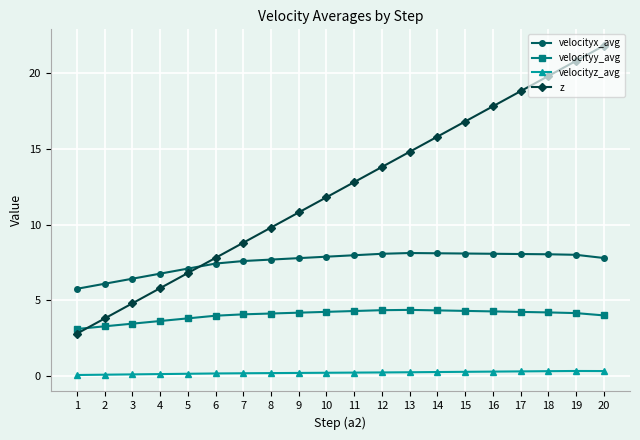

What are all the series names shown in the legend?

velocityx_avg, velocityy_avg, velocityz_avg, z